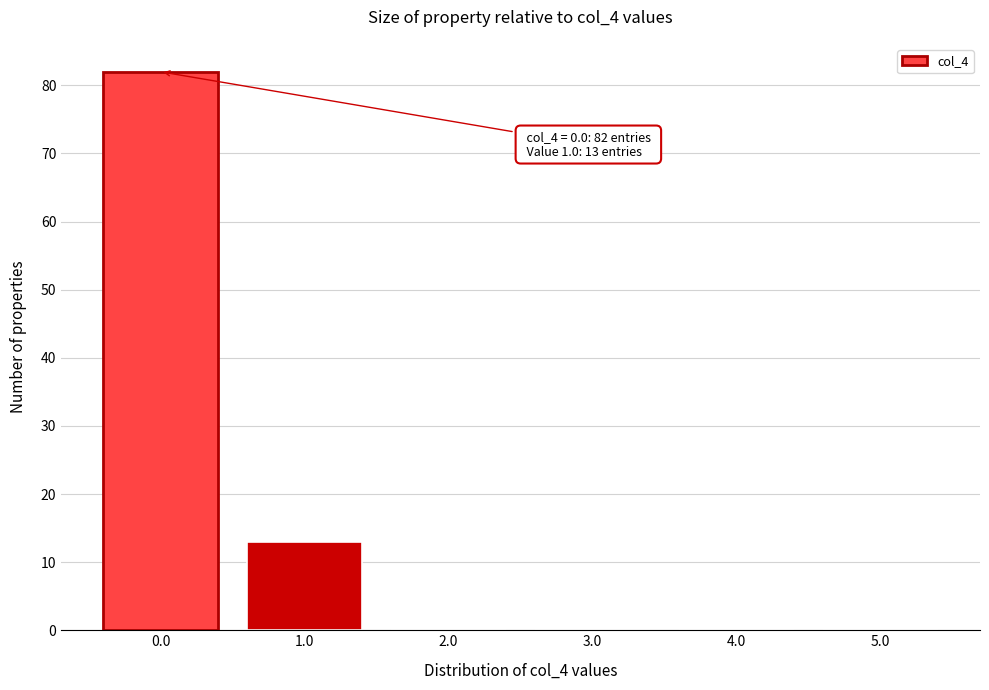

Reading right to left, extract all data points from this chart.

5.0=0	4.0=0	3.0=0	2.0=0	1.0=13	0.0=82